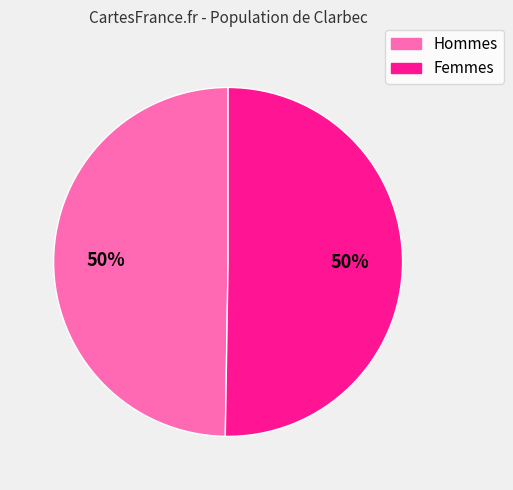

The Hommes slice represents 40% of the pie. True or false?

False